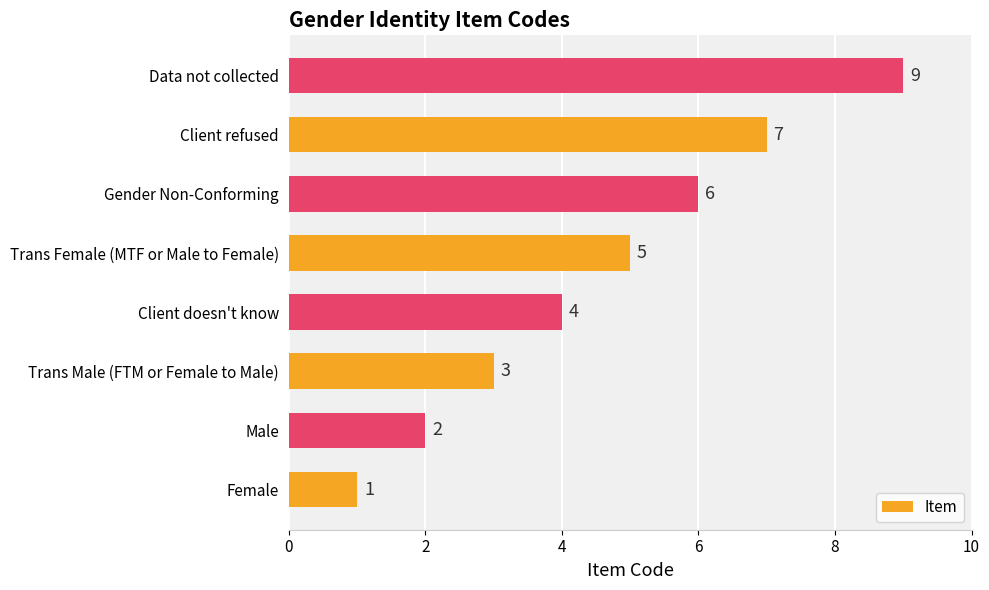

Reading top to bottom, transcribe all the data shown in this chart.

9	7	6	5	4	3	2	1